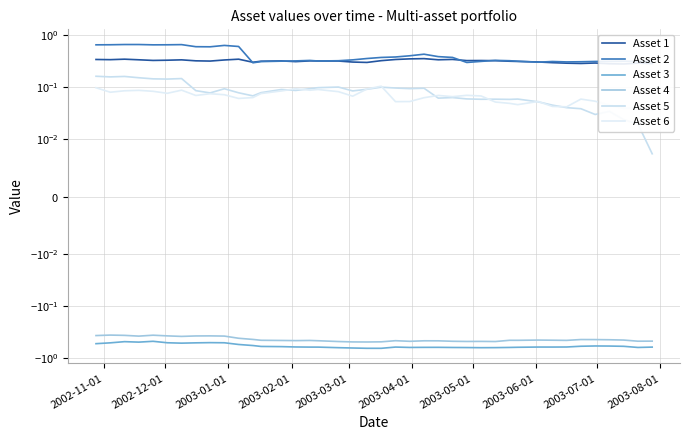

What is the smallest value displayed?

-0.6